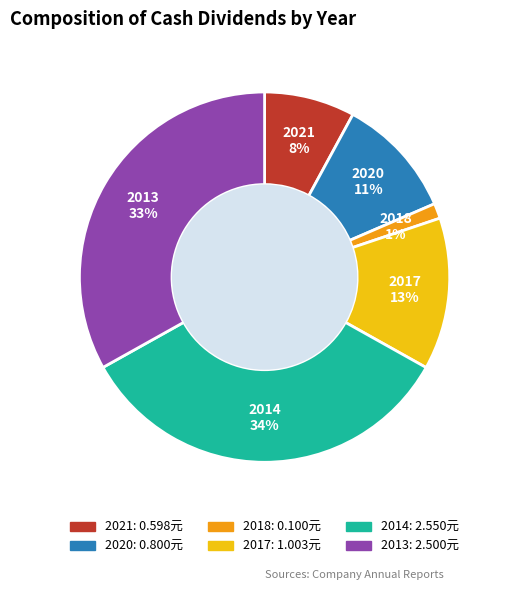

How many slices are in this pie chart?

6